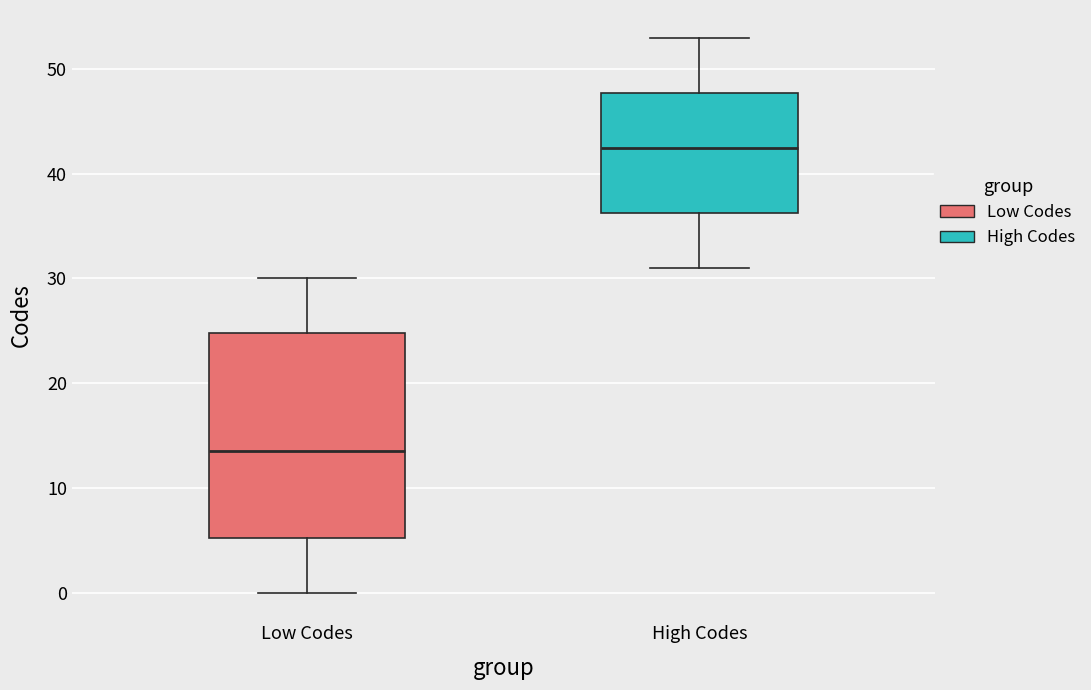

Reading left to right, read every box against the y-axis: the position of its median line, the range the box covers, and the ends of its whiskers. The values are not printed on the chart, so give them approximately, as read against the axis.

Low Codes: median 14, box 5 to 25, whiskers 0 to 30
High Codes: median 43, box 36 to 48, whiskers 31 to 53